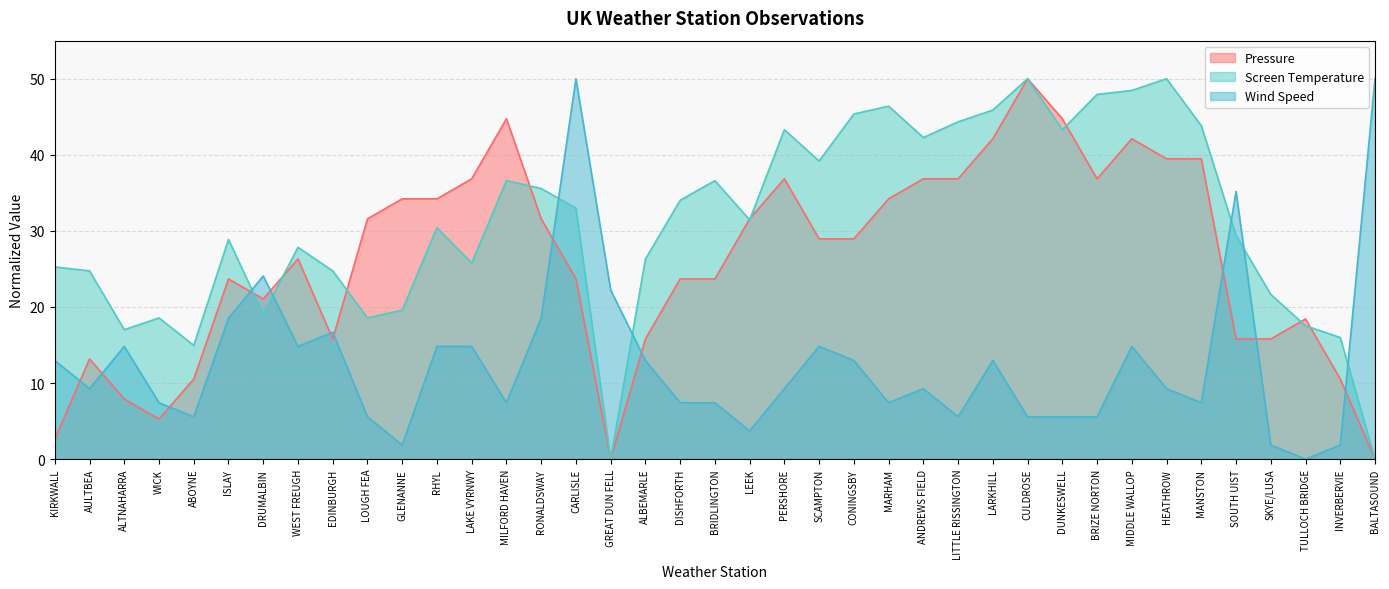

List the series in order of their peak value, lowest first.

Wind Speed, Screen Temperature, Pressure